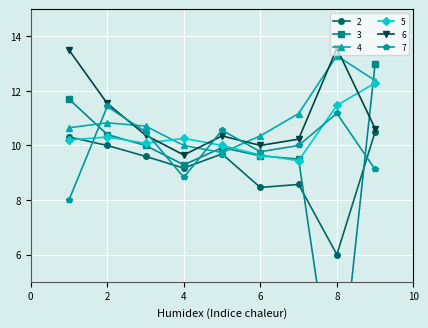

How many data points in 6 are above 10?

7